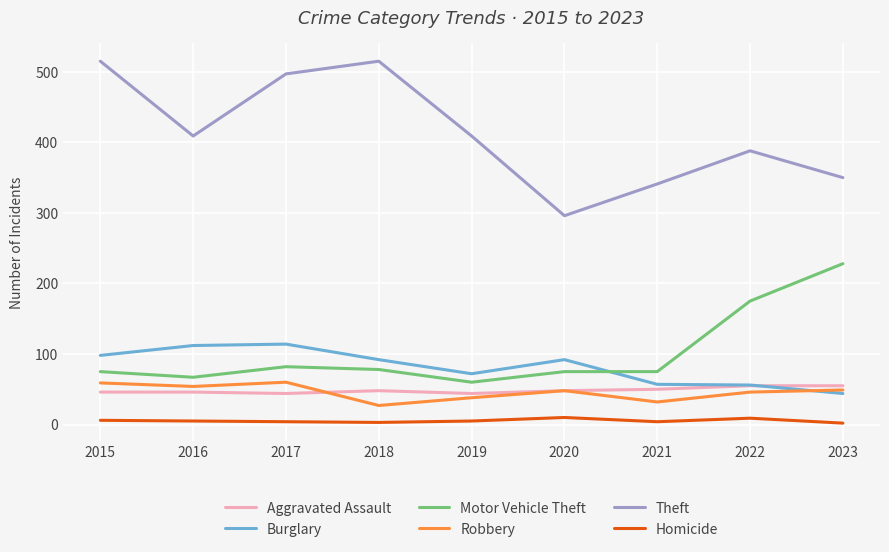

What are all the series names shown in the legend?

Aggravated Assault, Burglary, Motor Vehicle Theft, Robbery, Theft, Homicide